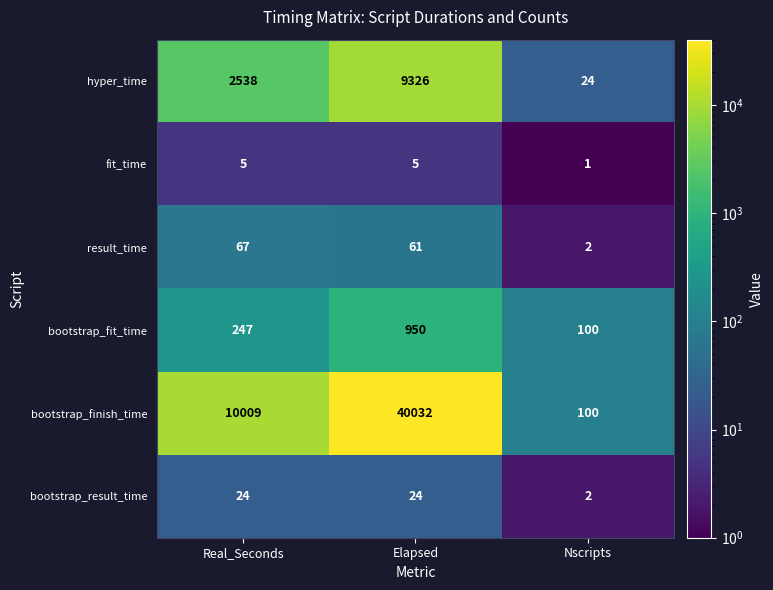

Reading left to right, extract all data points from this chart.

hyper_time: 2538	9326	24
fit_time: 5	5	1
result_time: 67	61	2
bootstrap_fit_time: 247	950	100
bootstrap_finish_time: 10009	40032	100
bootstrap_result_time: 24	24	2